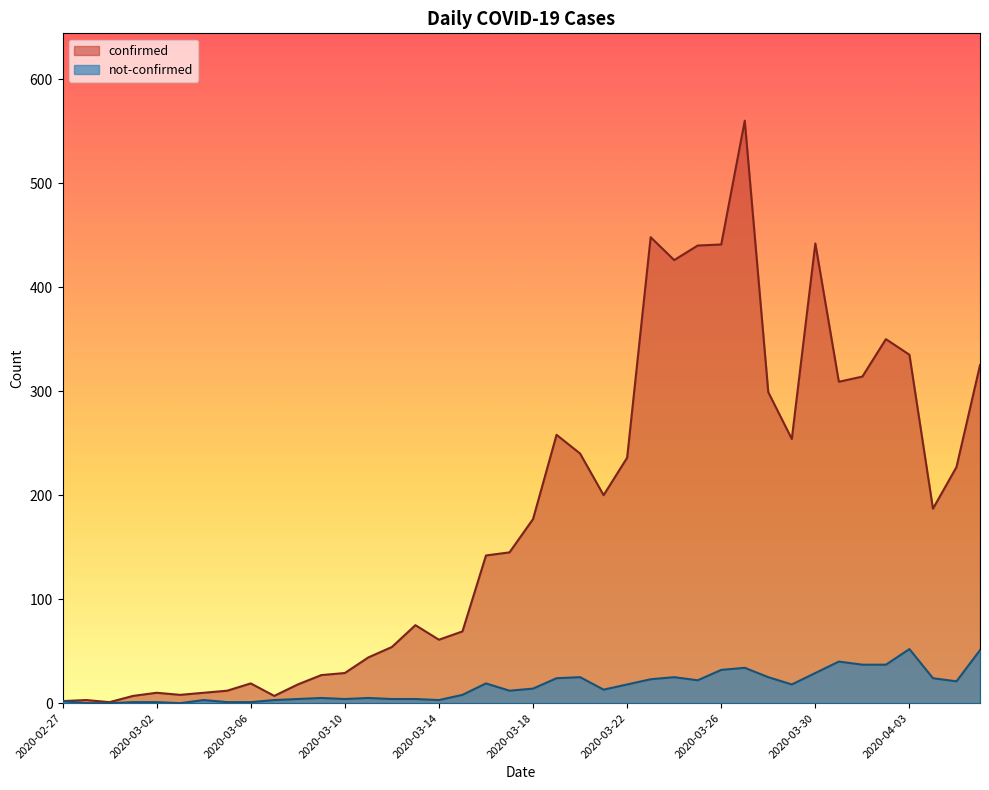

At how many categories does at least one series exceed 279?

12